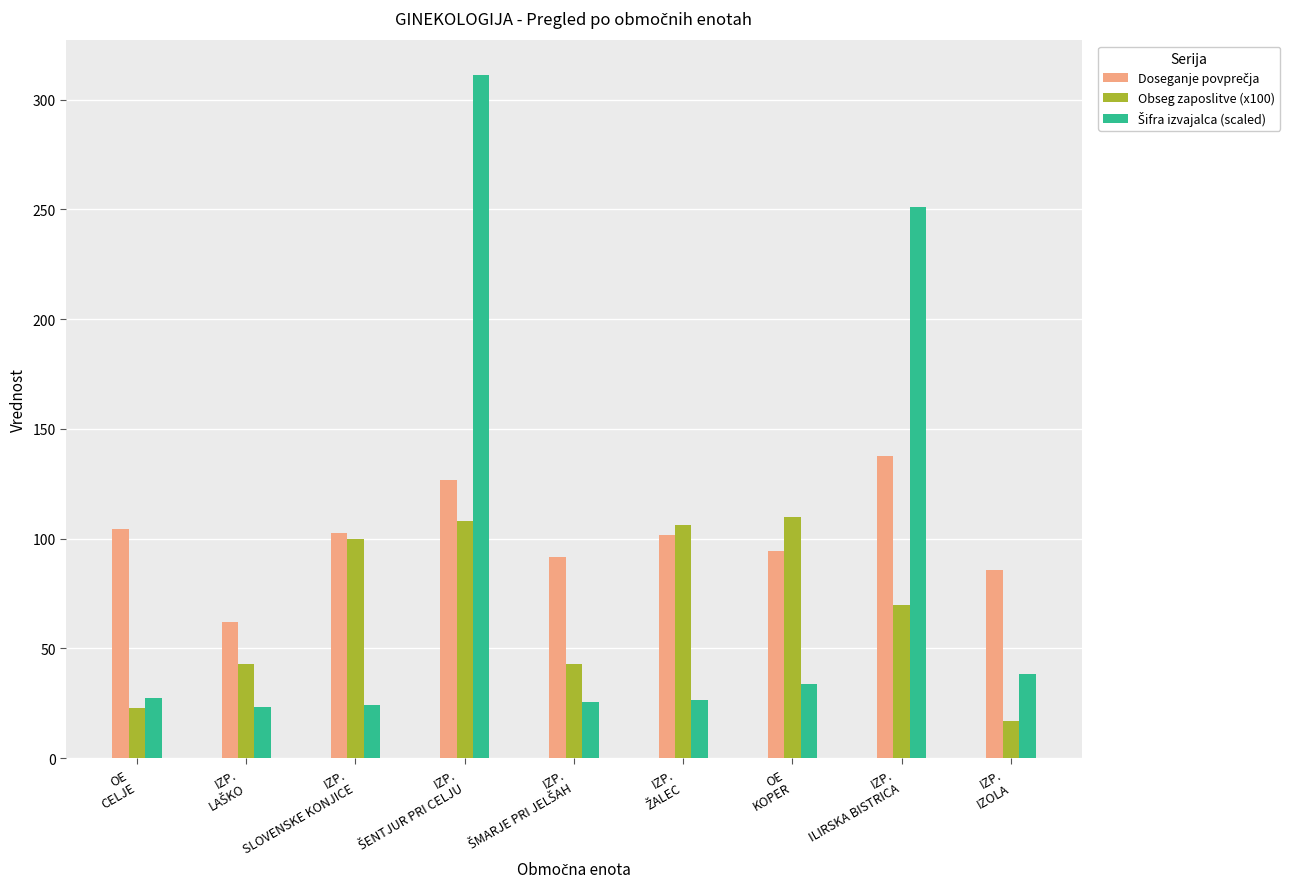

What is the maximum value shown in the chart?

311.4